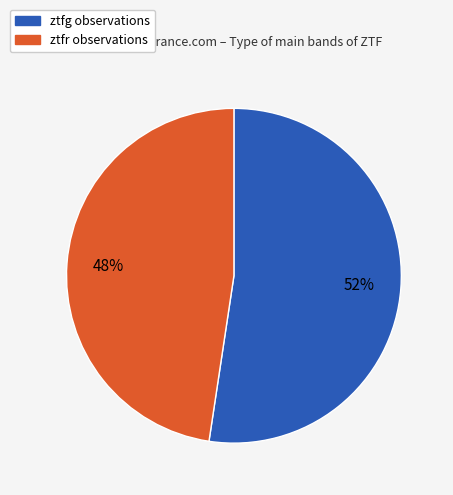

To the nearest percent, what is the combined percentage of ztfr and ztfg?

100%